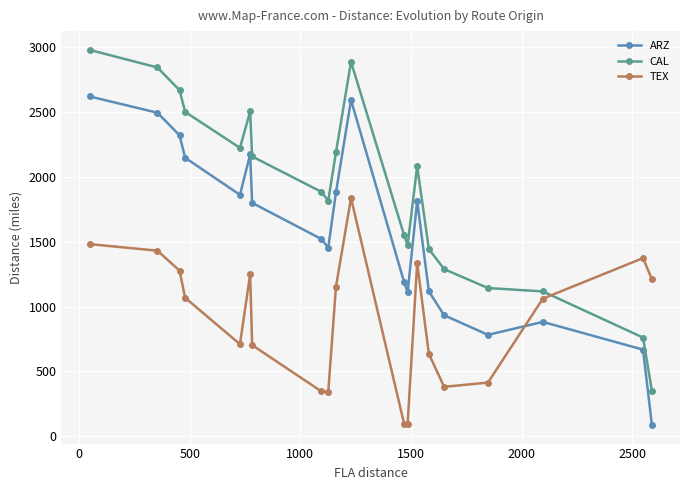

How many times do ARZ and TEX cross each other?

1